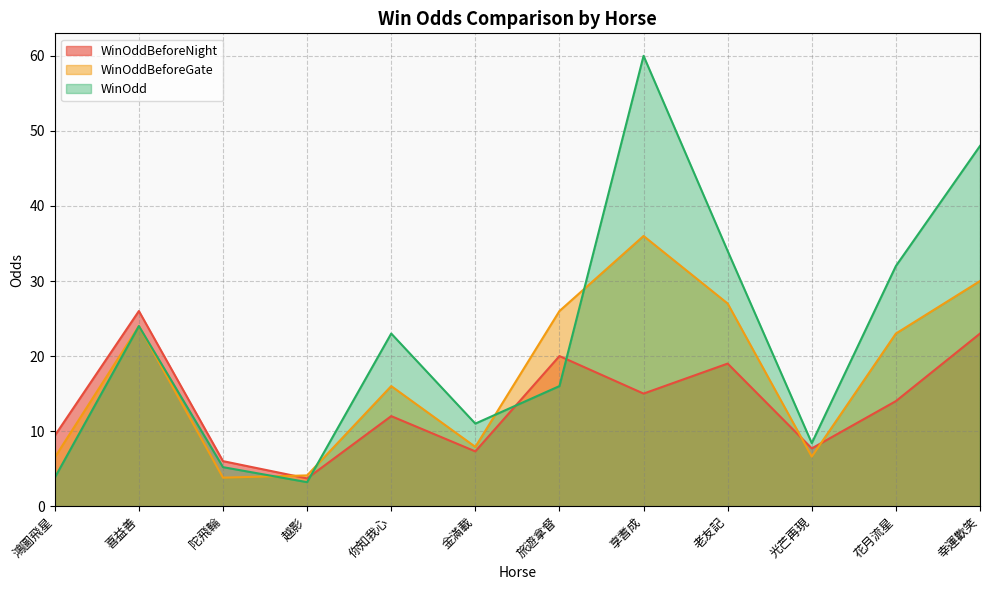

After their last crossing, which series has the higher values: WinOdd or WinOddBeforeGate?

WinOdd